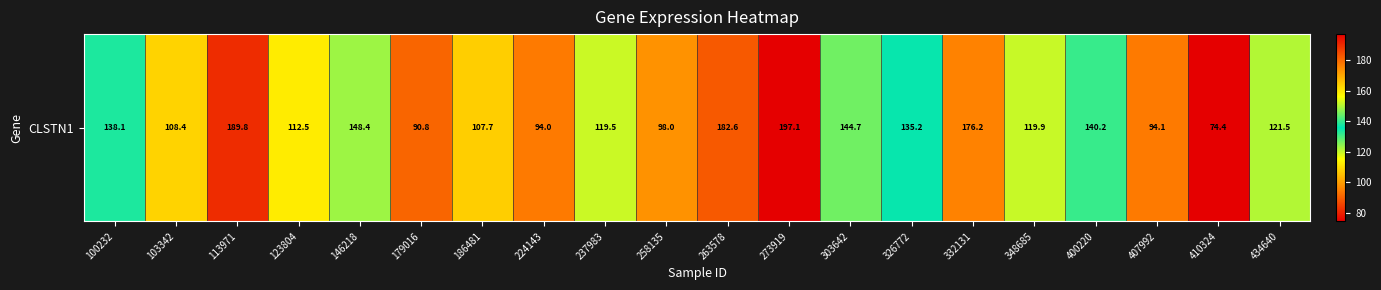

What value does the data have at 113971?

189.8